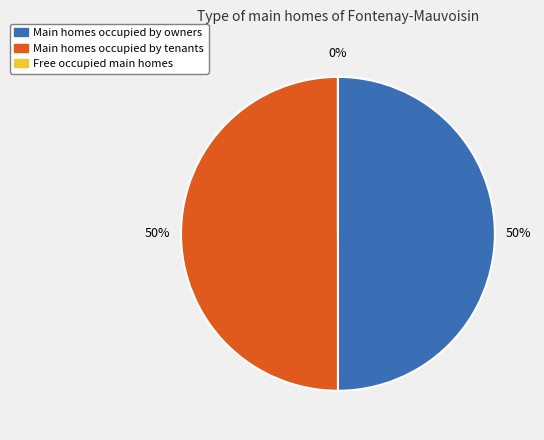

To the nearest percent, what is the difference between the Line_0 and Line_2 slice percentages?

50%